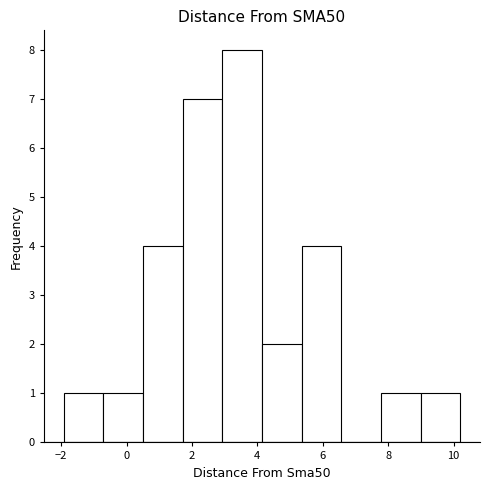

Over which range of the x-axis is the bar tallest?

3.0 to 4.2